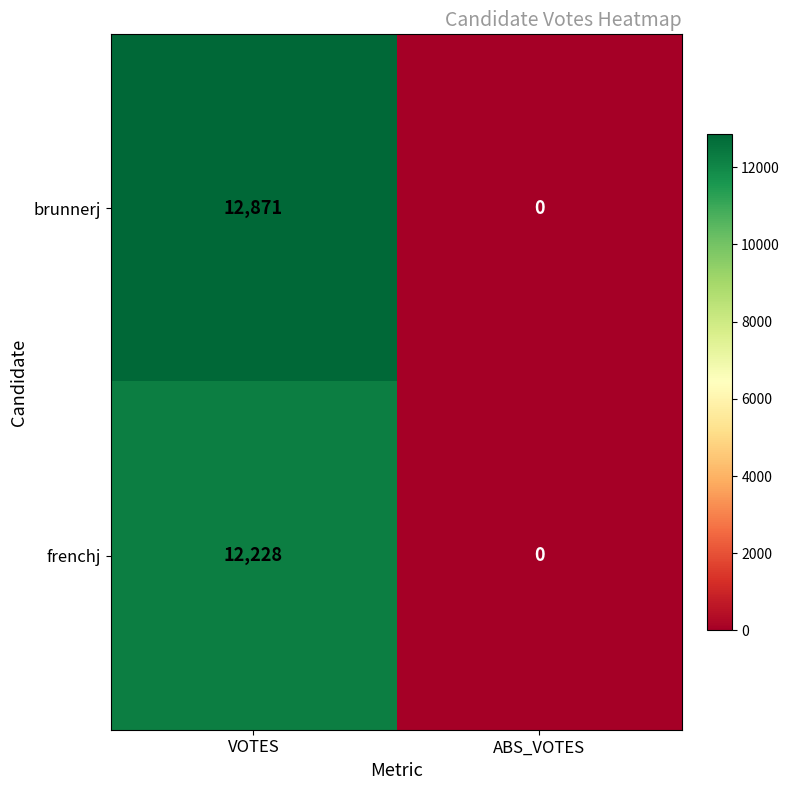

True or false: frenchj has a value of 8121 at VOTES.

False